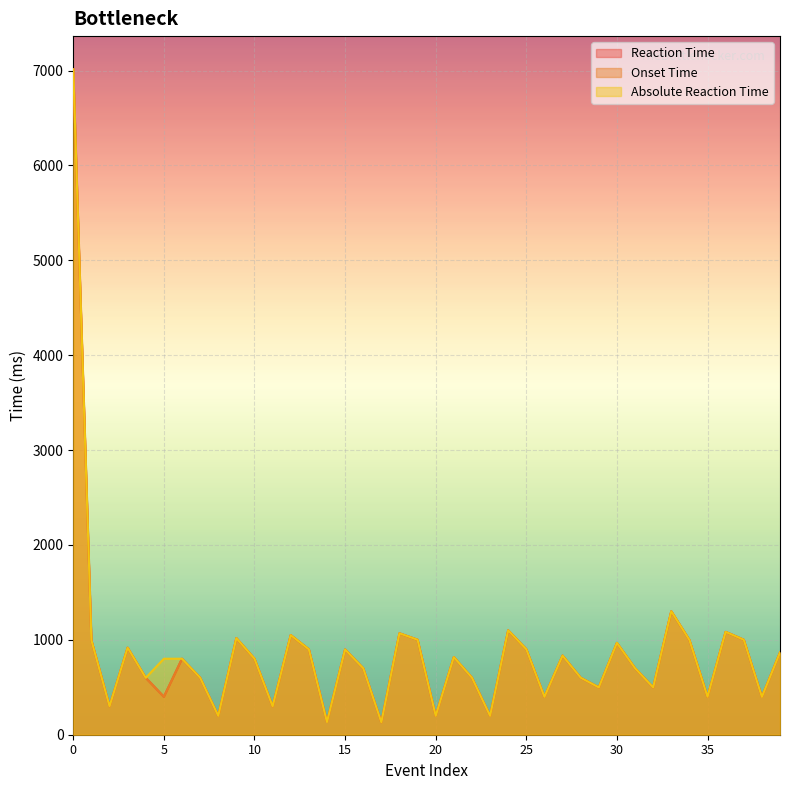

At which label is Onset Time closest to 3572?

33